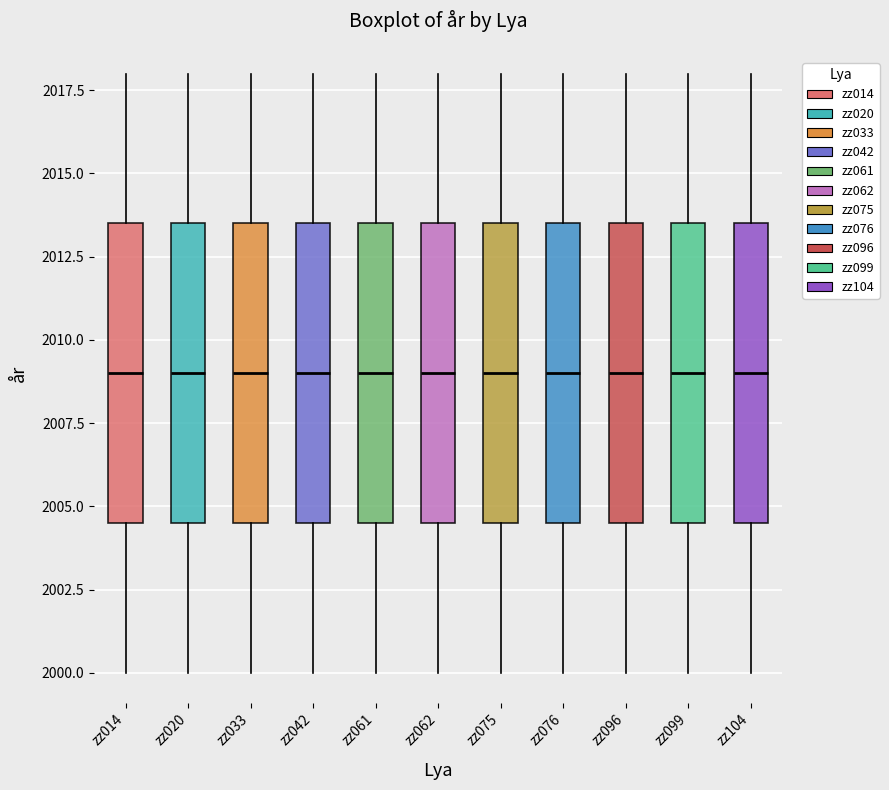

Reading left to right, read every box against the y-axis: the position of its median line, the range the box covers, and the ends of its whiskers. The values are not printed on the chart, so give them approximately, as read against the axis.

zz014: median 2009.0, box 2004.5 to 2013.5, whiskers 2000.0 to 2018.0
zz020: median 2009.0, box 2004.5 to 2013.5, whiskers 2000.0 to 2018.0
zz033: median 2009.0, box 2004.5 to 2013.5, whiskers 2000.0 to 2018.0
zz042: median 2009.0, box 2004.5 to 2013.5, whiskers 2000.0 to 2018.0
zz061: median 2009.0, box 2004.5 to 2013.5, whiskers 2000.0 to 2018.0
zz062: median 2009.0, box 2004.5 to 2013.5, whiskers 2000.0 to 2018.0
zz075: median 2009.0, box 2004.5 to 2013.5, whiskers 2000.0 to 2018.0
zz076: median 2009.0, box 2004.5 to 2013.5, whiskers 2000.0 to 2018.0
zz096: median 2009.0, box 2004.5 to 2013.5, whiskers 2000.0 to 2018.0
zz099: median 2009.0, box 2004.5 to 2013.5, whiskers 2000.0 to 2018.0
zz104: median 2009.0, box 2004.5 to 2013.5, whiskers 2000.0 to 2018.0